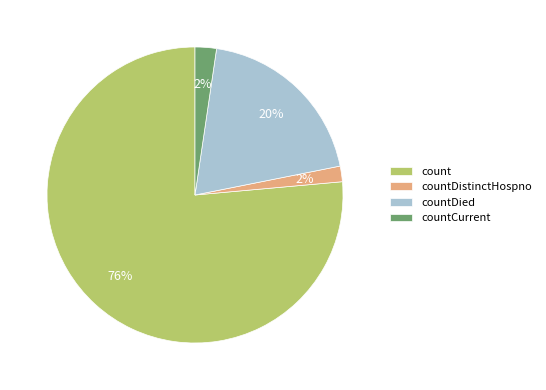

Between countDied and count, which is larger?

count